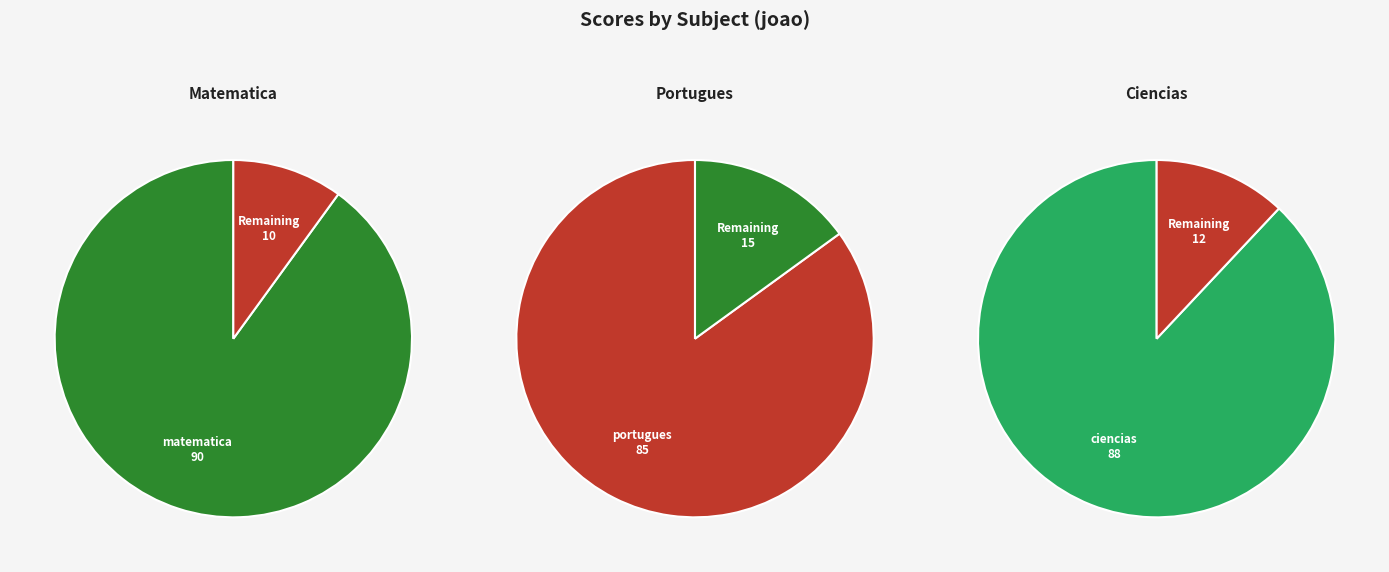

Is it true that ciencias is 43% of the pie?

False